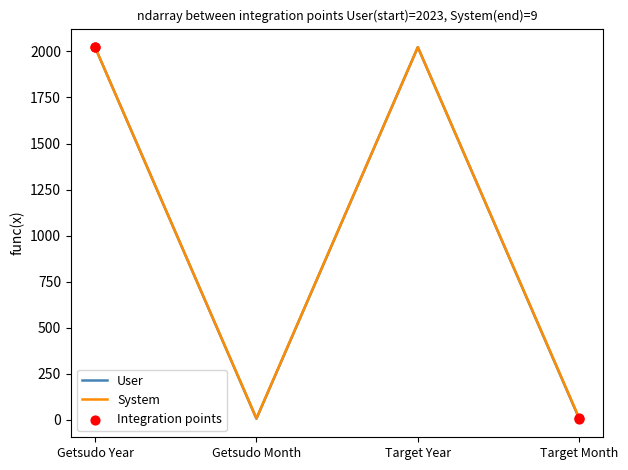

Where is the first local minimum for User?

Getsudo Month